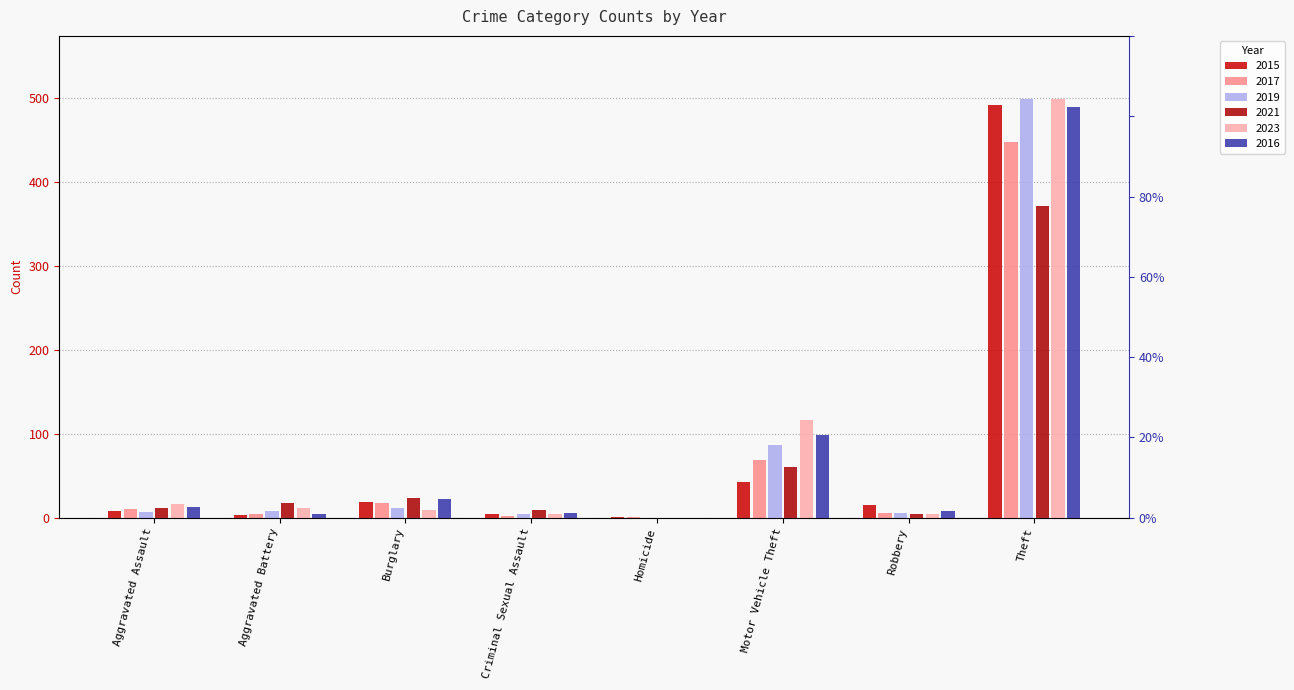

Reading left to right, what are all the values shown in this chart?

2015: 8	3	19	4	1	43	15	491
2017: 10	5	18	2	1	69	6	447
2019: 7	8	12	4	0	87	6	499
2021: 12	17	23	9	0	60	5	371
2023: 16	11	9	5	0	116	5	499
2016: 13	5	22	6	0	98	8	489